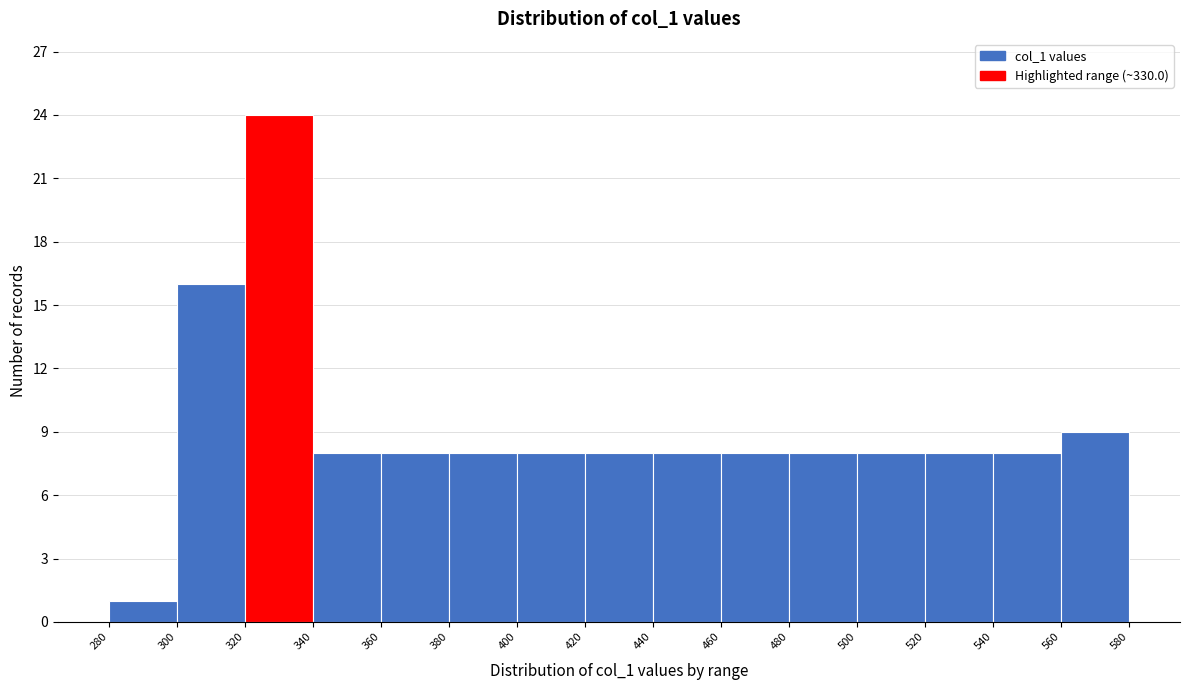

What is the height of the bar covering 340 to 360 on the x-axis? The values are not printed on the chart, so give them approximately, as read against the axis.

8